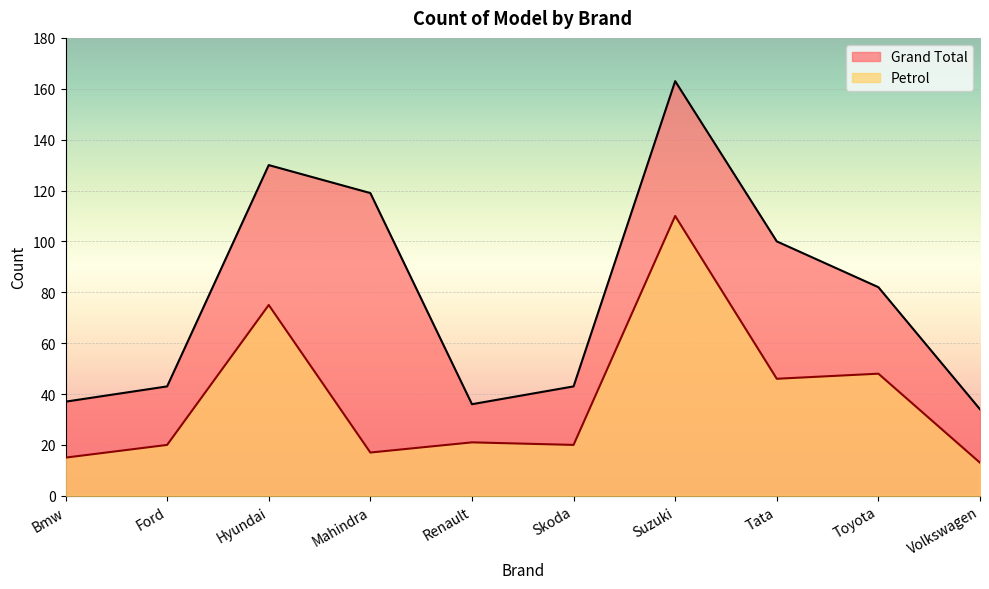

How many interior local valleys does the Grand Total series have?

1